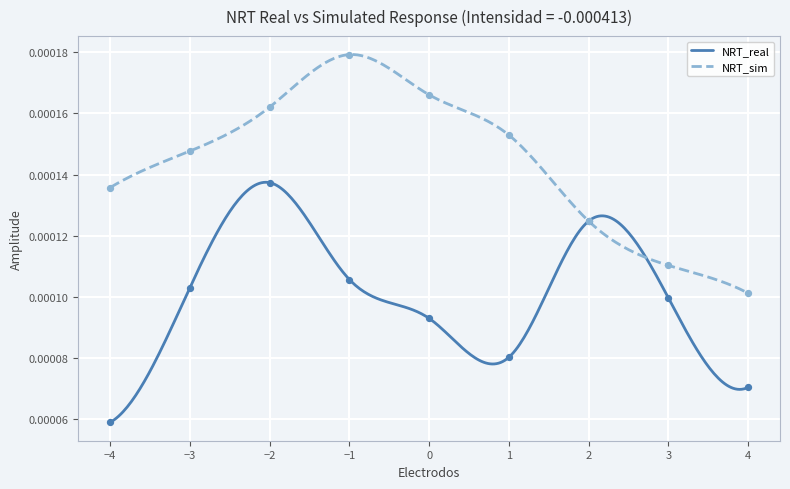

At which category is the sum across all series the highest?

-2